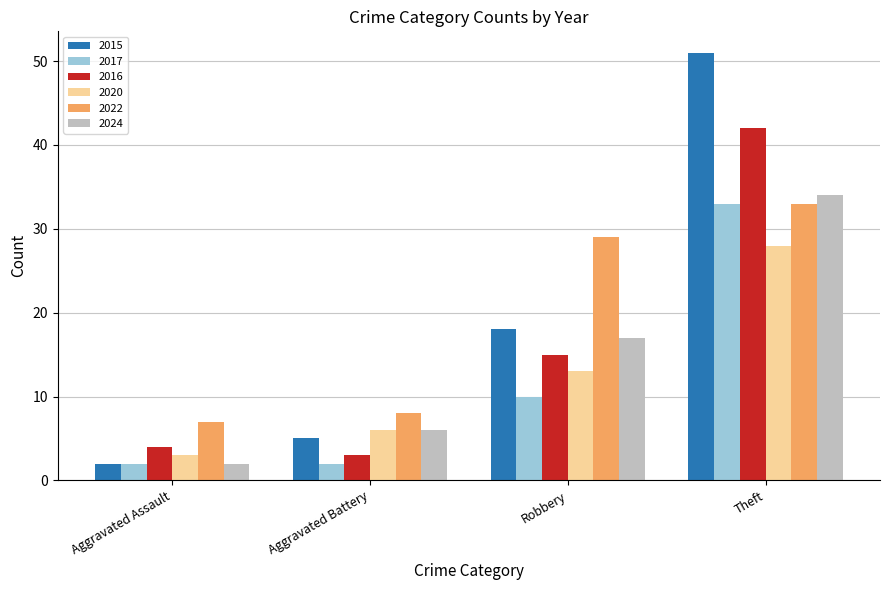

Reading left to right, extract all data points from this chart.

2015: Aggravated Assault=2	Aggravated Battery=5	Robbery=18	Theft=51
2017: Aggravated Assault=2	Aggravated Battery=2	Robbery=10	Theft=33
2016: Aggravated Assault=4	Aggravated Battery=3	Robbery=15	Theft=42
2020: Aggravated Assault=3	Aggravated Battery=6	Robbery=13	Theft=28
2022: Aggravated Assault=7	Aggravated Battery=8	Robbery=29	Theft=33
2024: Aggravated Assault=2	Aggravated Battery=6	Robbery=17	Theft=34